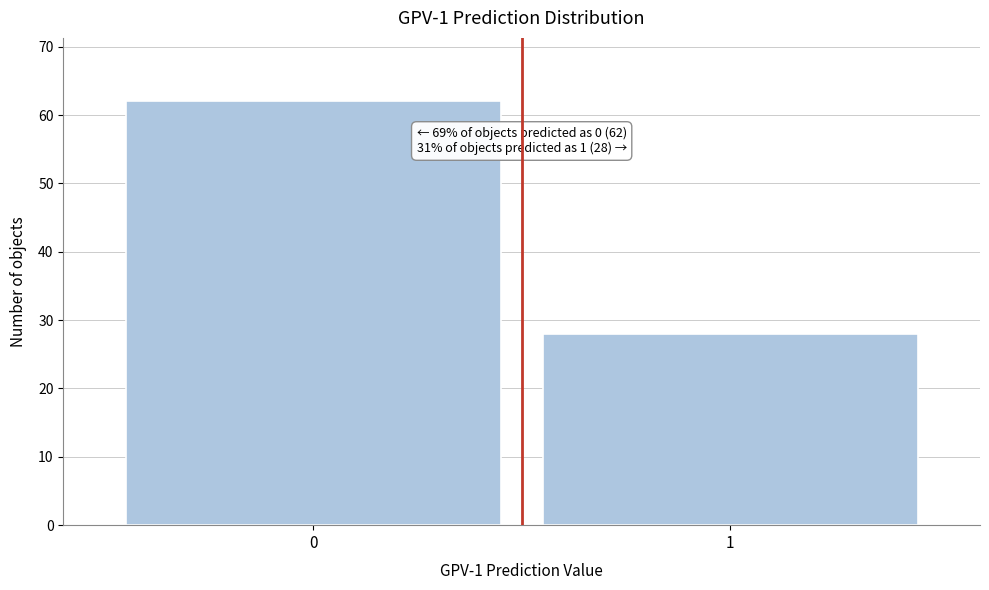

Reading left to right, list all the values displayed in this chart.

0=62	1=28